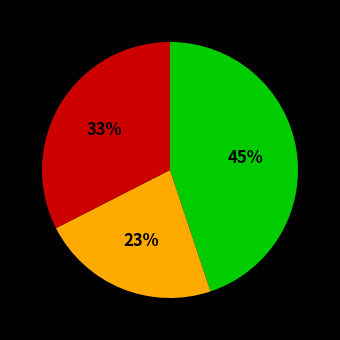

To the nearest percent, what is the average slice percentage?

33%